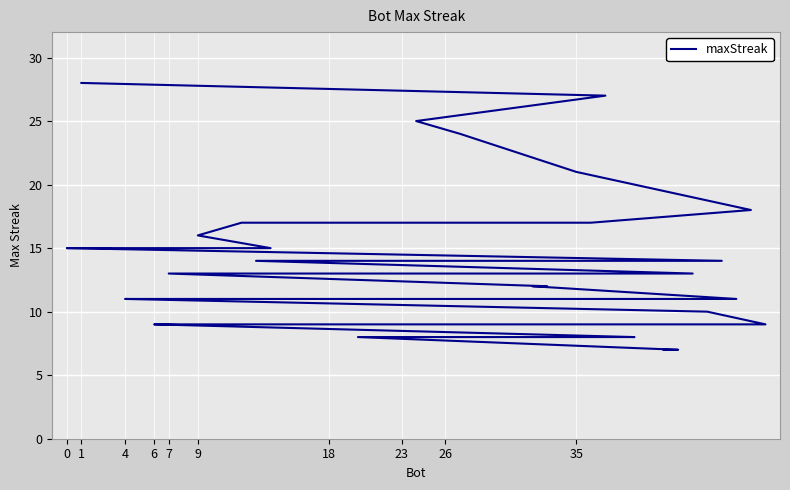

Reading left to right, extract all data points from this chart.

28	27	25	24	21	18	17	17	16	15	15	15	15	14	14	13	13	12	12	11	11	11	11	11	11	10	9	9	9	9	9	9	9	8	8	8	8	8	7	7